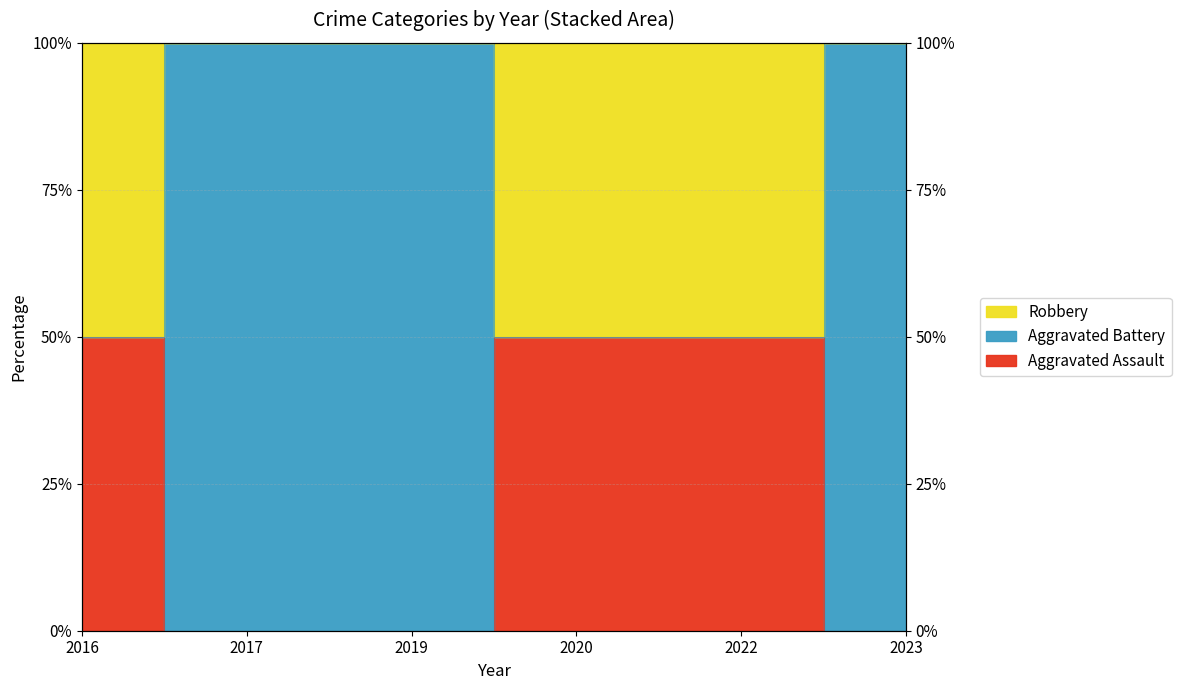

At which label does Aggravated Assault reach its peak?

2016